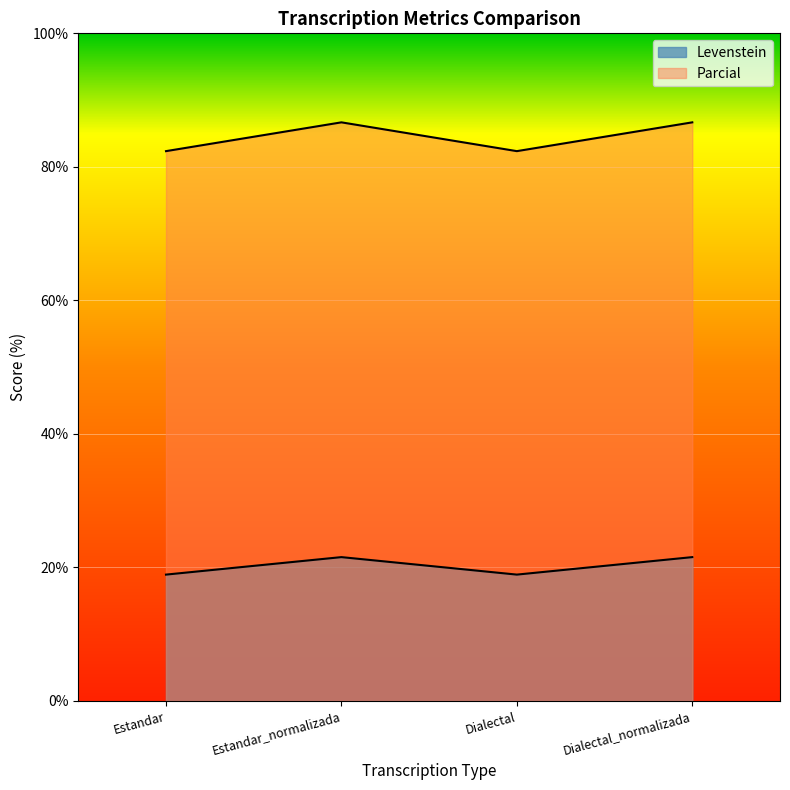

What is the approximate value of Parcial at Estandar_normalizada?

86.7